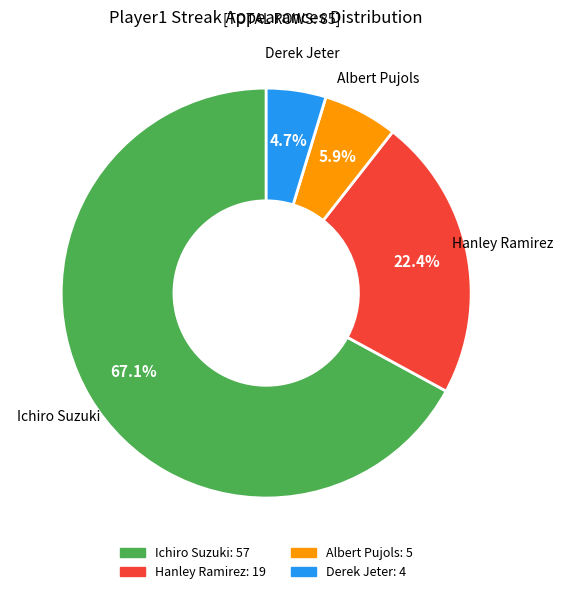

How many segments does this pie chart have?

4